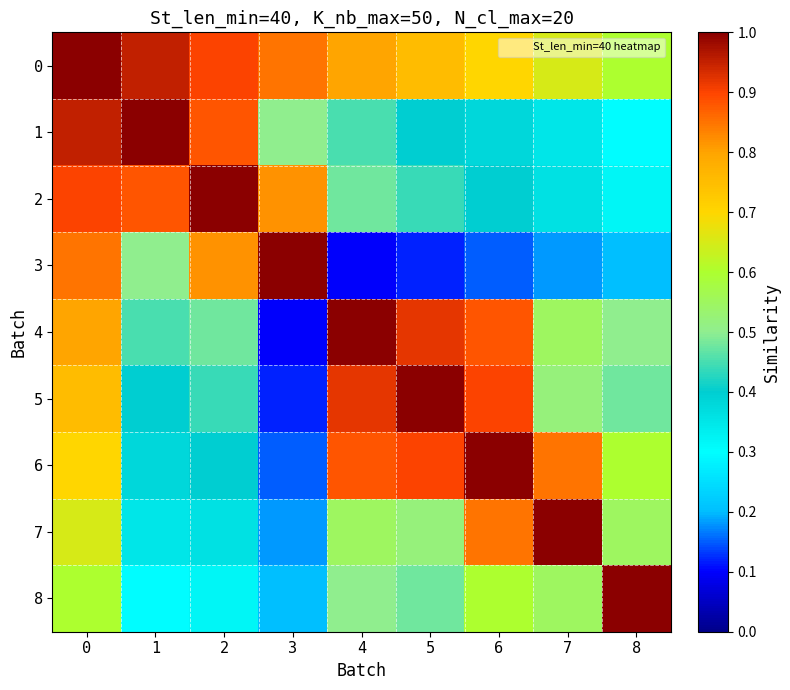

Between 3 and 7, which series saw the biggest shift?

3